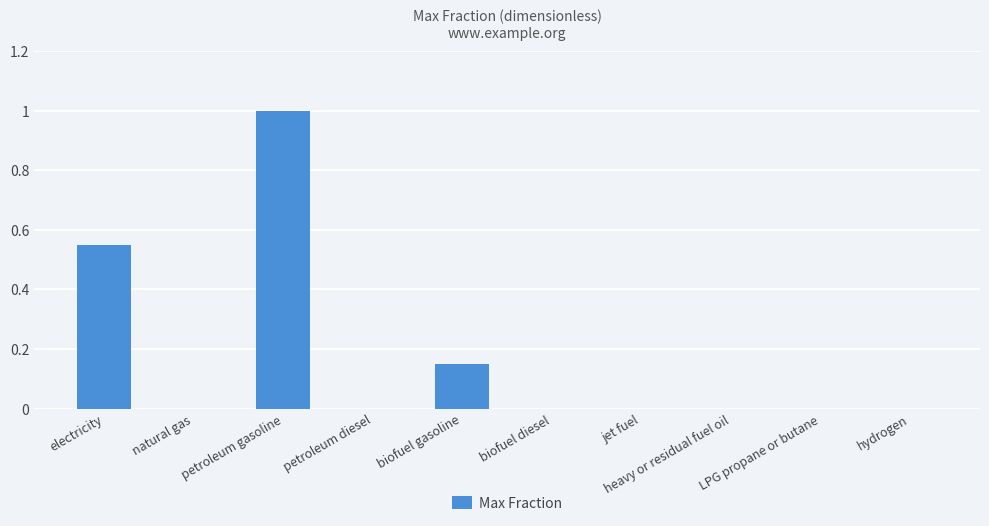

Which has a higher value, biofuel diesel or petroleum gasoline?

petroleum gasoline